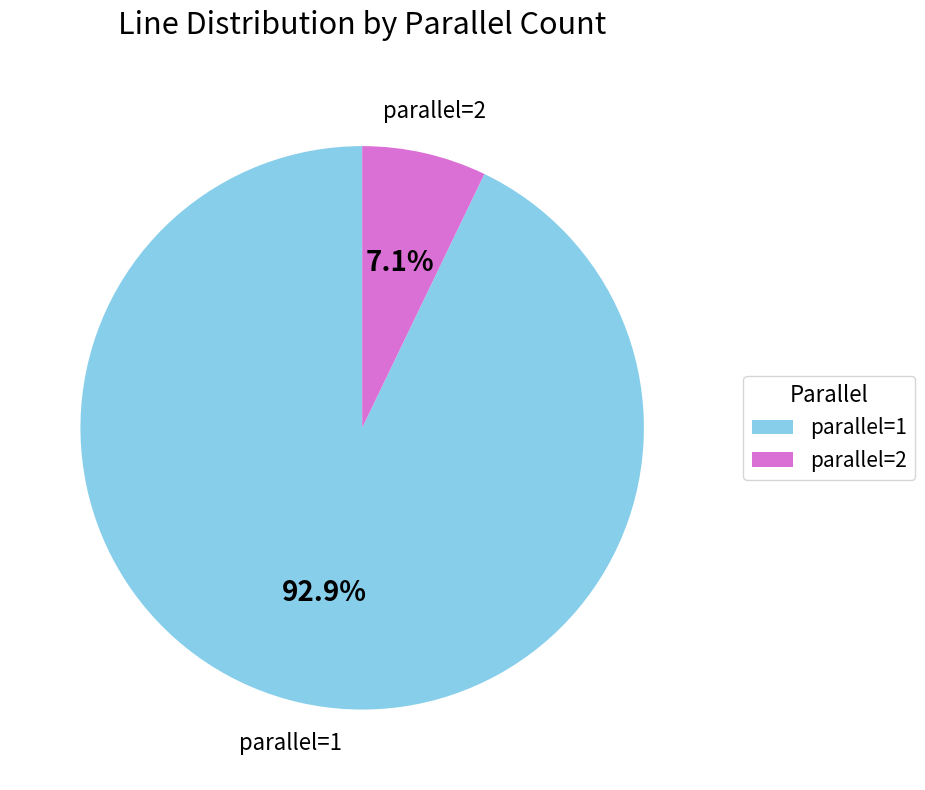

To the nearest percent, what is the combined percentage of parallel=2 and parallel=1?

100%